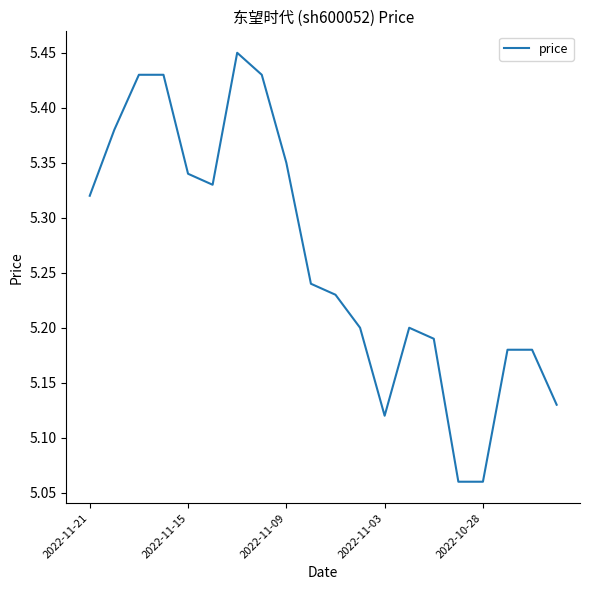

What is the difference between the maximum and minimum values?

0.4